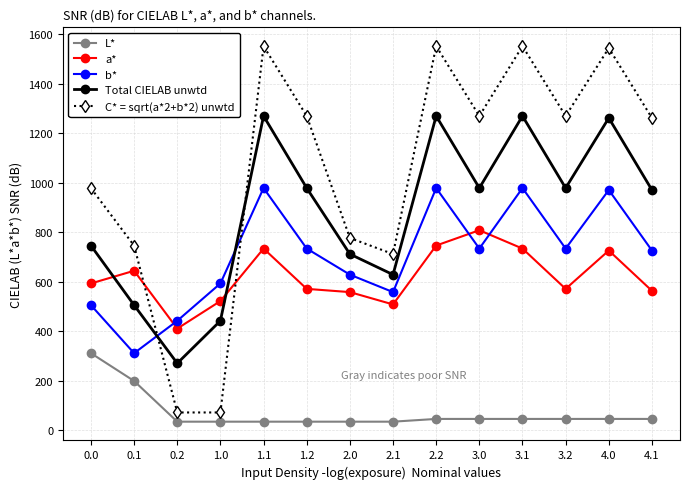

What is the greatest value displayed?

1552.4